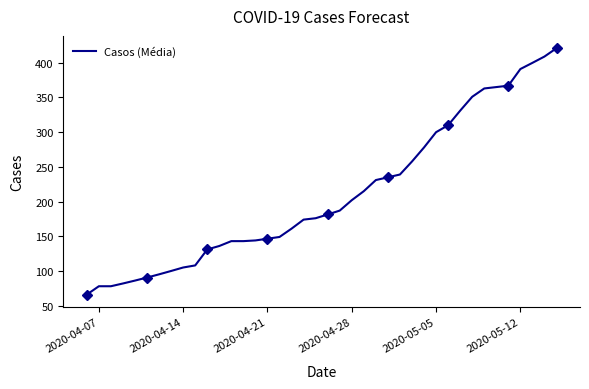

What is the minimum value for Casos (Média)?

66.0